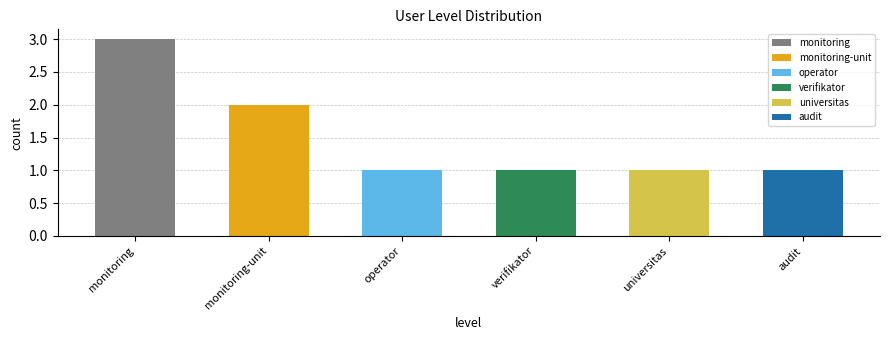

At which label is the value closest to 2?

monitoring-unit